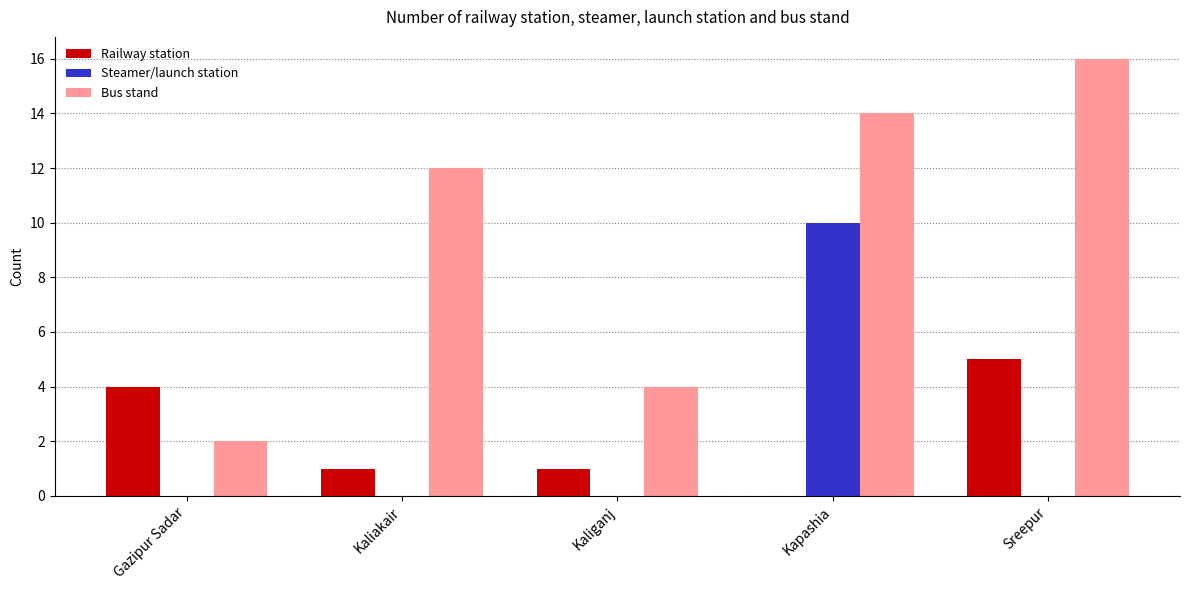

What is the maximum value for Railway station?

5